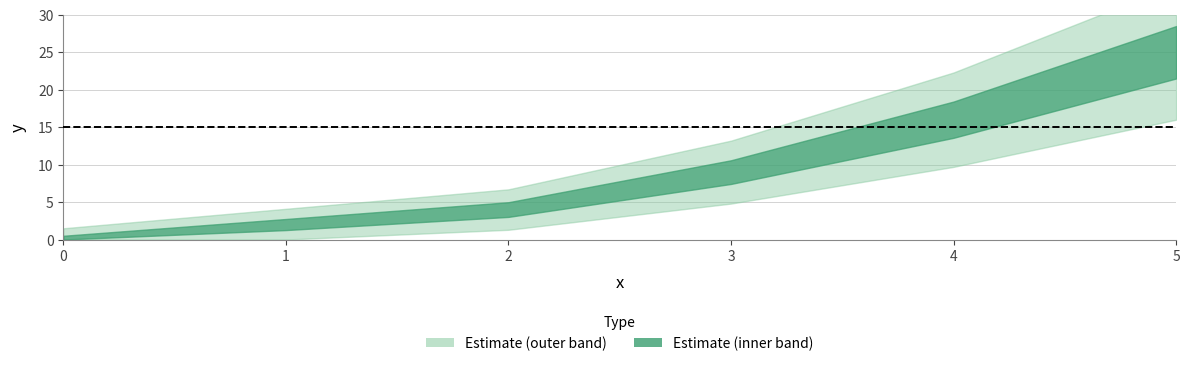

List the labels in order of value, largest first.

5, 4, 3, 2, 1, 0